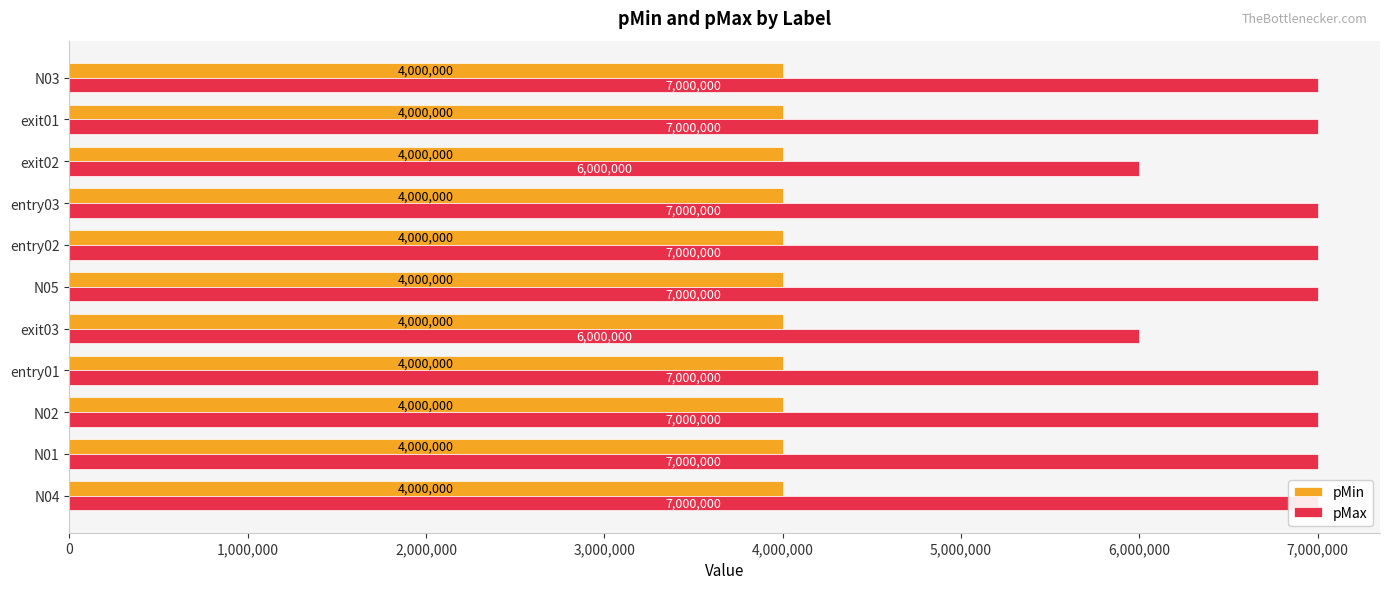

The value of pMin at 4,000,000 is 0.6. True or false?

False